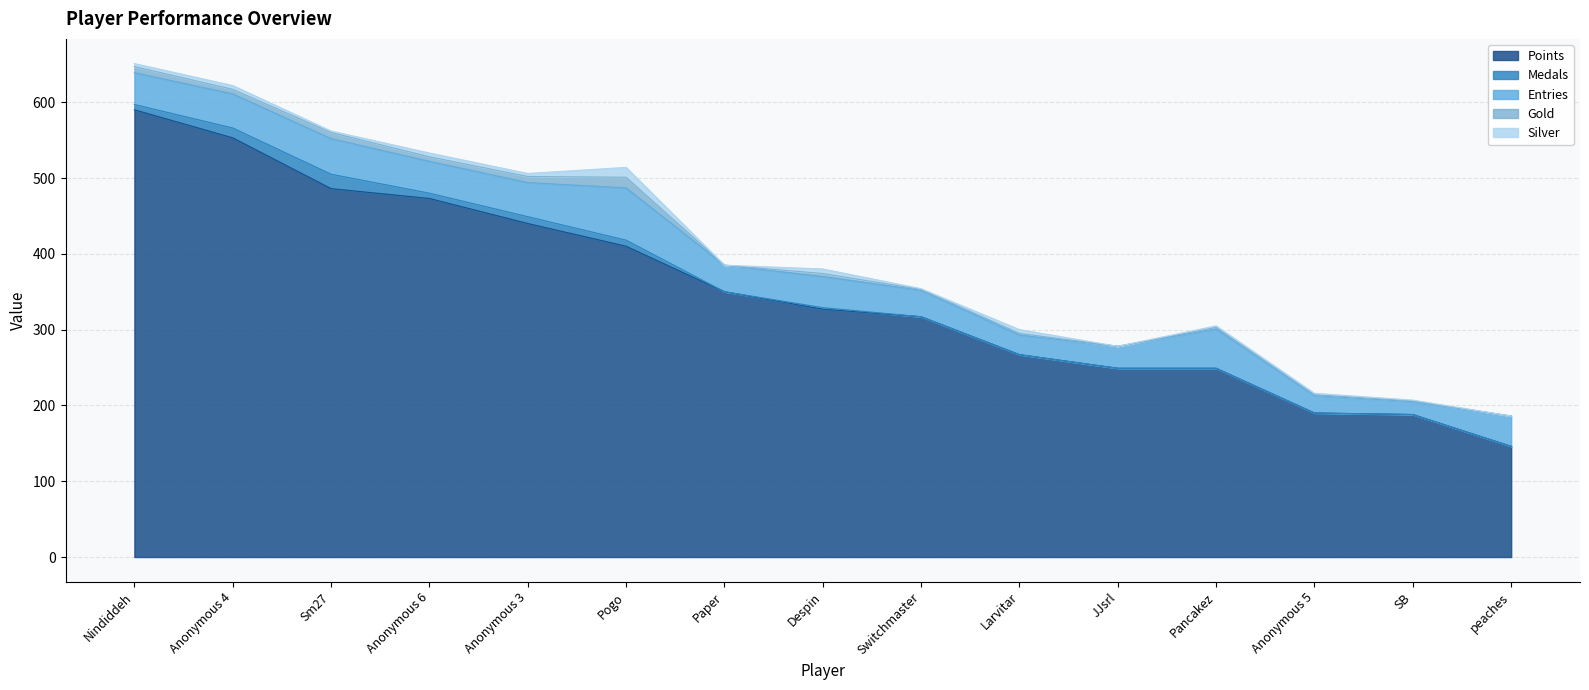

What is the value of the Points point at the 10th from the left?

267